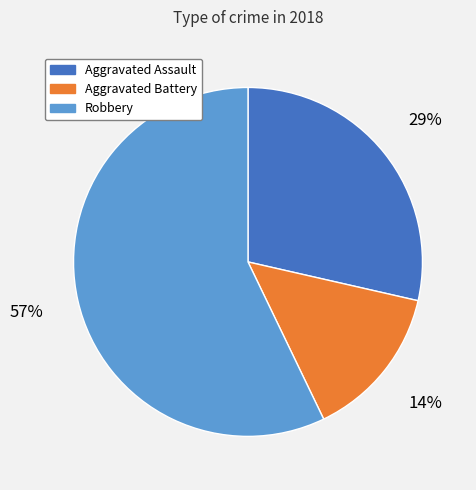

To the nearest percent, what is the combined percentage of Robbery and Aggravated Assault?

86%